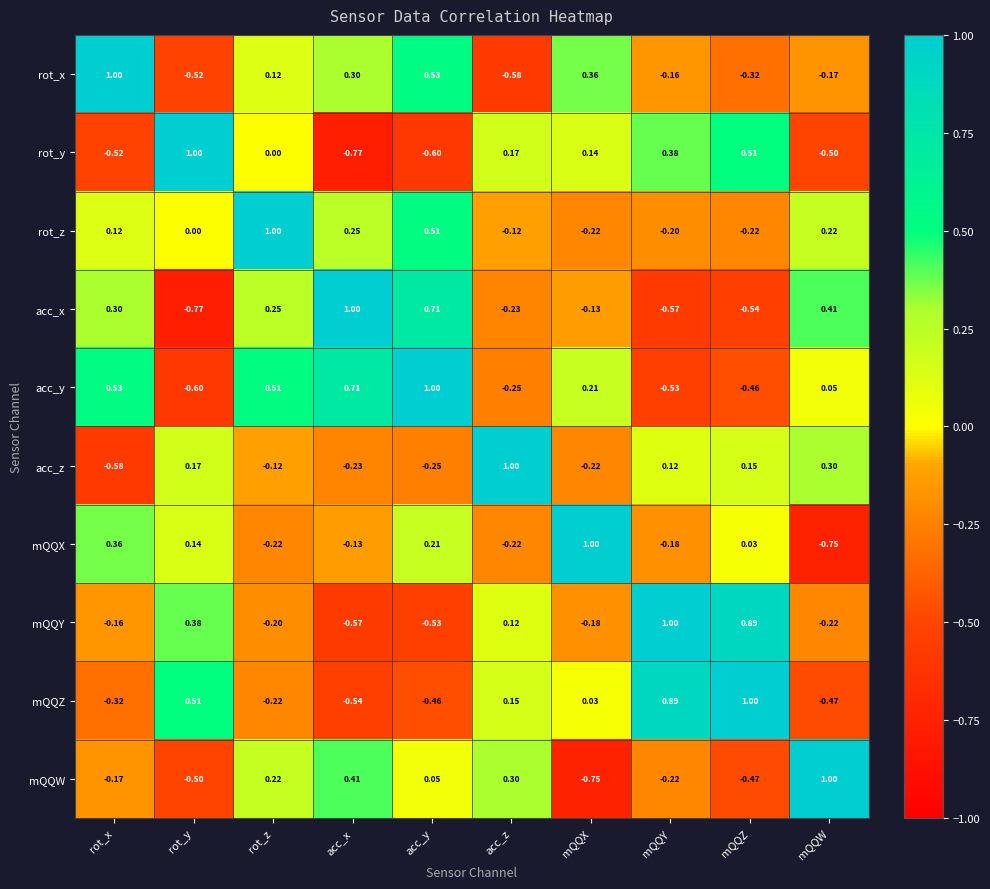

At which category is the sum across all series the highest?

rot_z